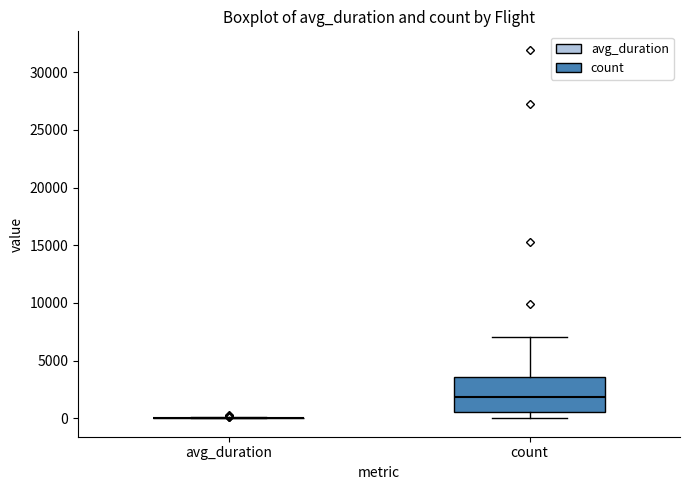

Reading left to right, read every box against the y-axis: the position of its median line, the range the box covers, and the ends of its whiskers. The values are not printed on the chart, so give them approximately, as read against the axis.

avg_duration: box collapsed to a line at 0, whiskers 0 to 0
count: median 2000, box 500 to 3500, whiskers 0 to 7000